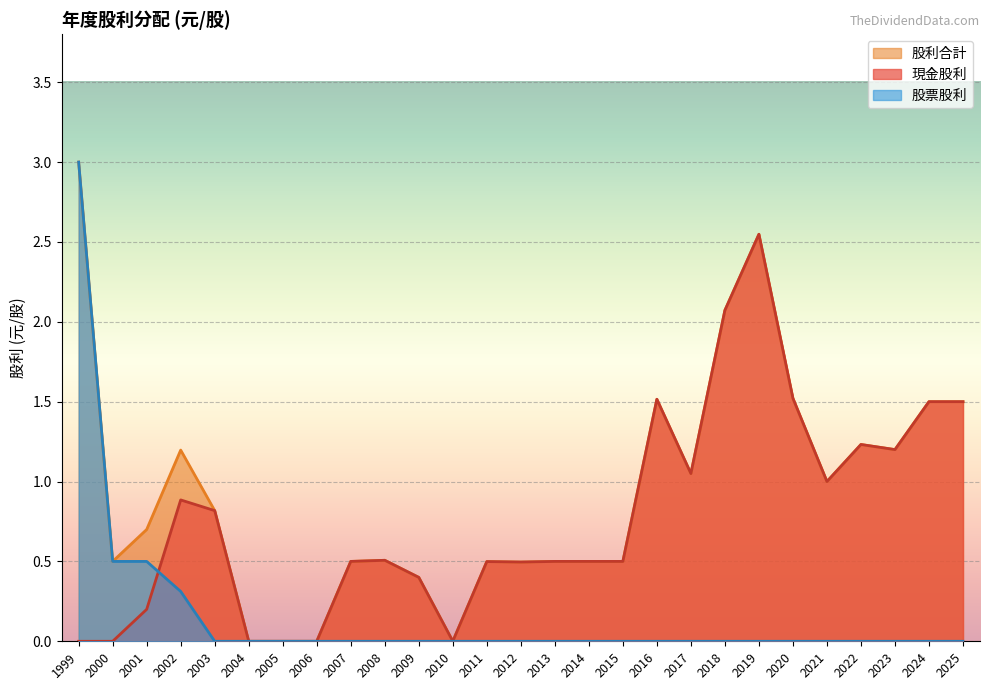

What is the sum of all 股利合計 values?

25.3